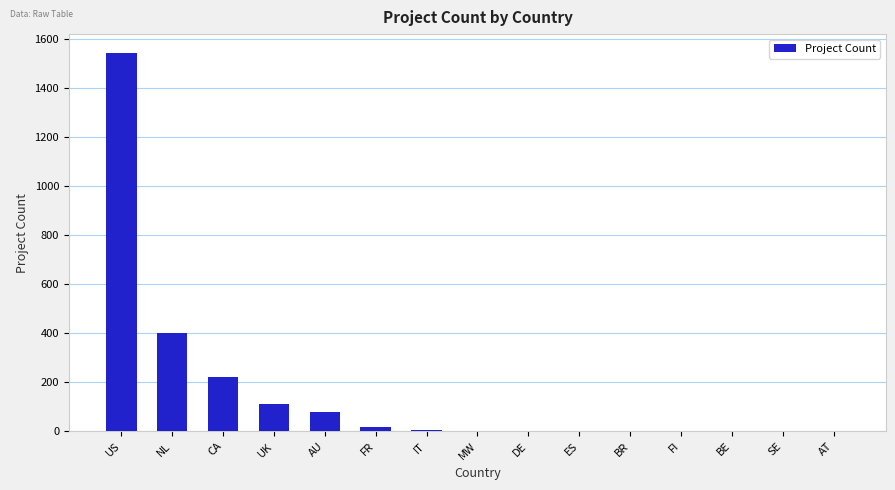

What is the change in value from UK to AU?

-33